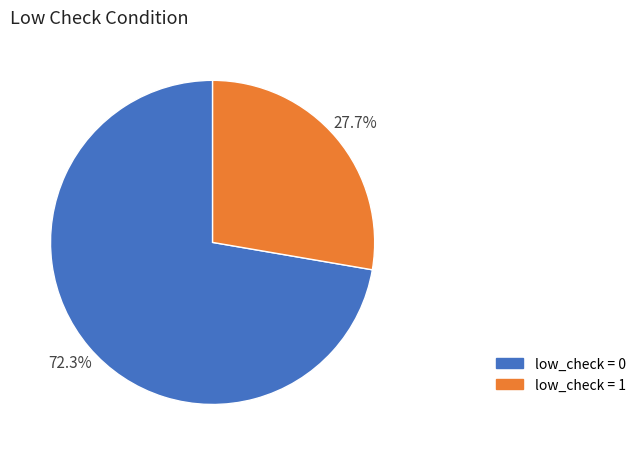

What portion of the pie excludes low_check = 1?

72.3%